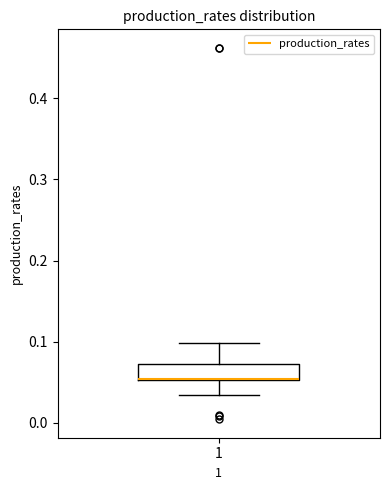

Where is the upper edge of the box at x = 1 on the y-axis? The values are not printed on the chart, so give them approximately, as read against the axis.

0.07